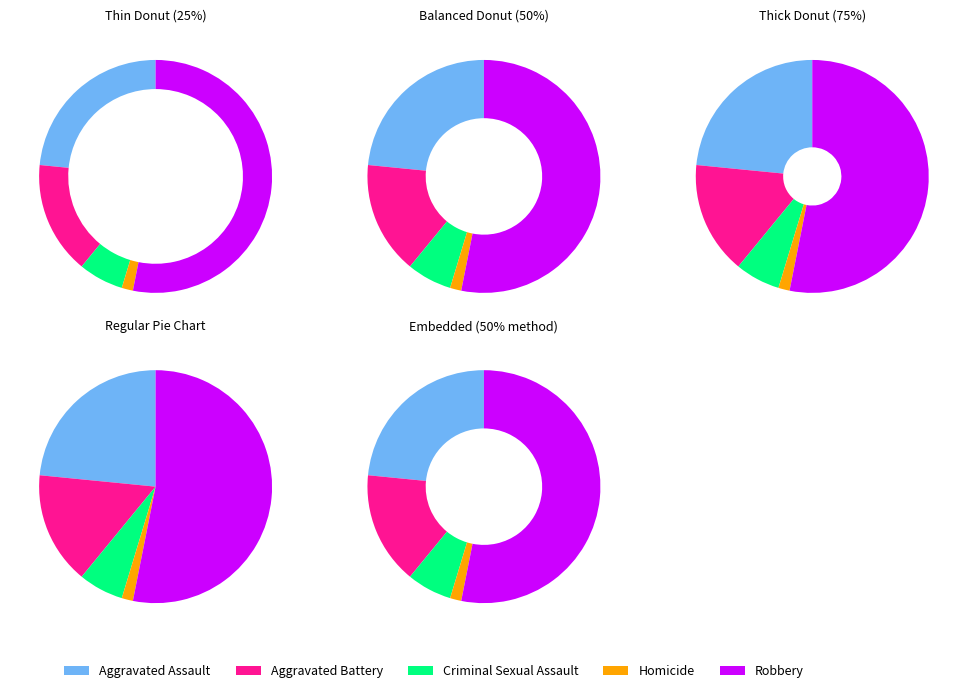

How much of the chart is everything except Aggravated Assault?

76.6%